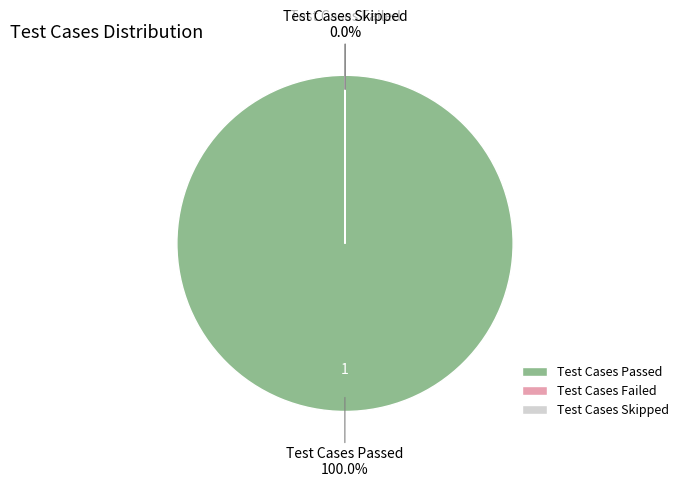

Which slice represents more than half of the pie?

Test Cases Passed